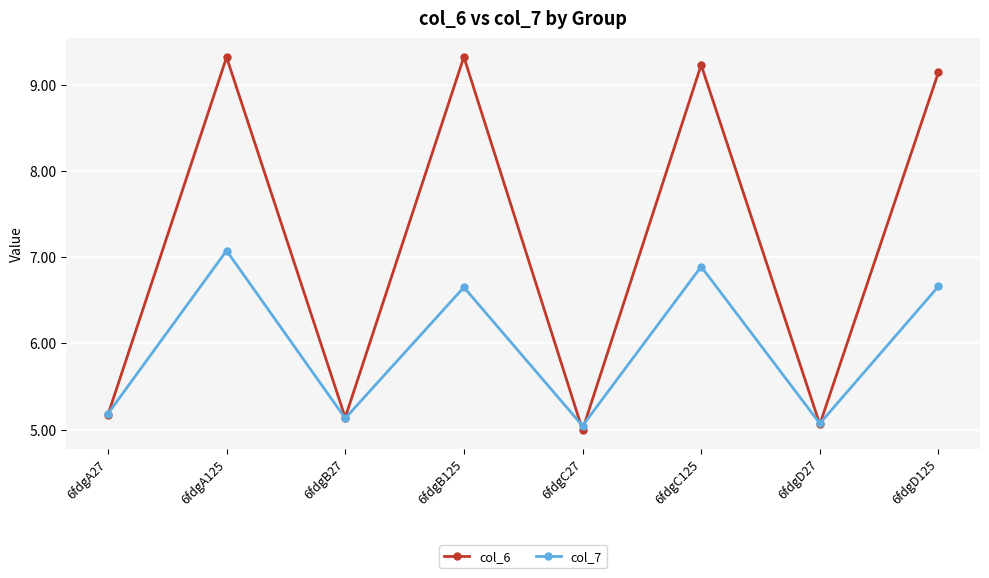

True or false: col_7 and col_6 cross at least once.

True